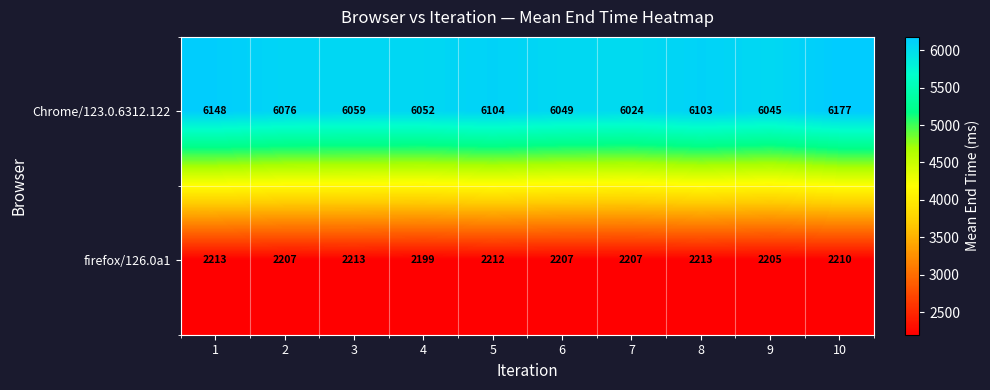

What is the difference between the highest and lowest values at 8?

3890